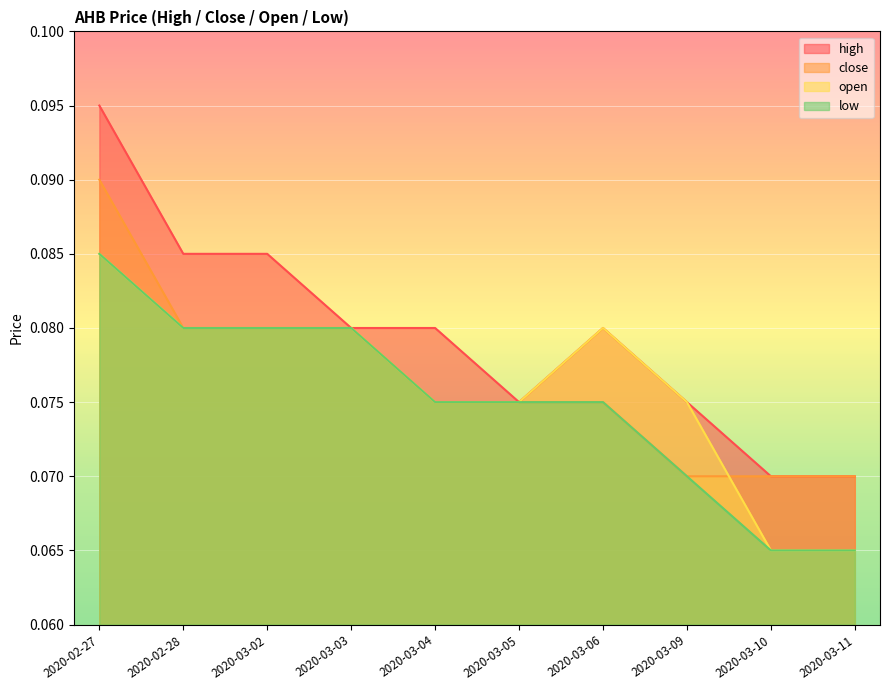

What are all the series names shown in the legend?

high, close, open, low